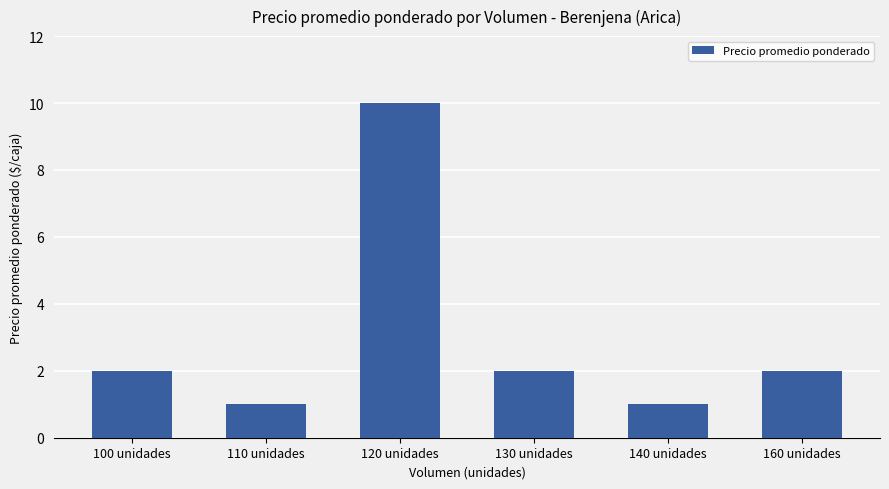

What is the label of the 3rd bar from the right?

130 unidades